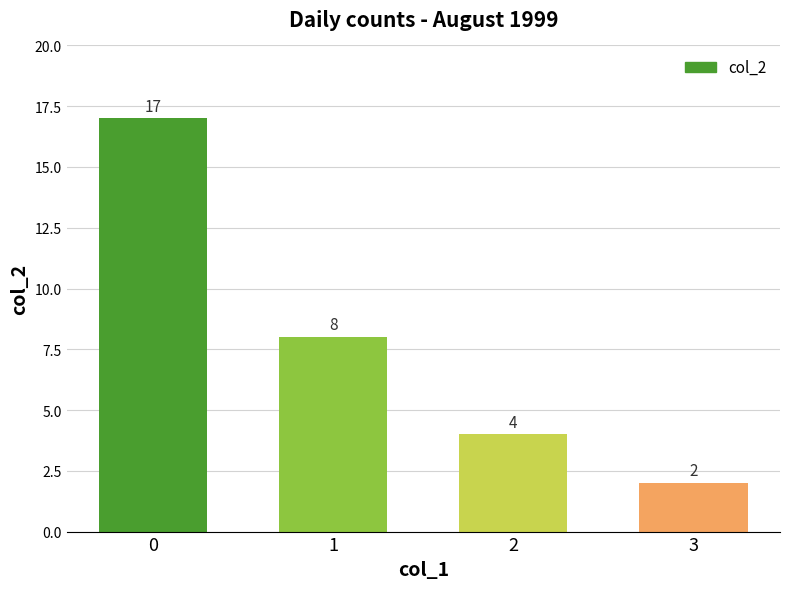

Which has a higher value, 2 or 1?

1